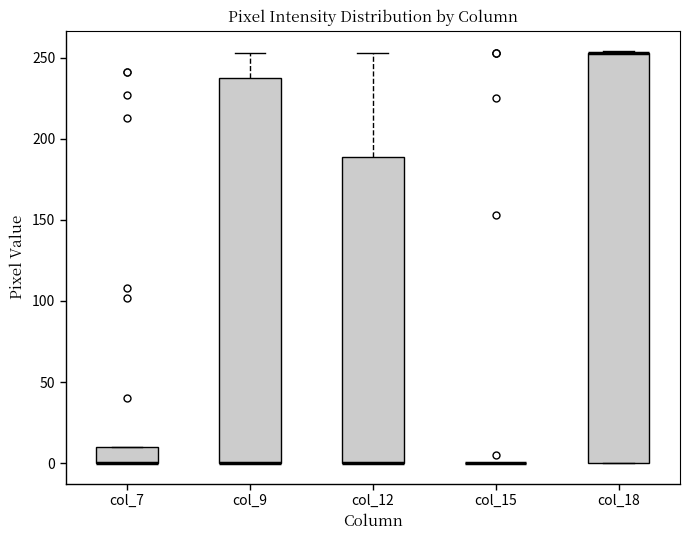

Where is the upper edge of the box for col_7 on the y-axis? The values are not printed on the chart, so give them approximately, as read against the axis.

10